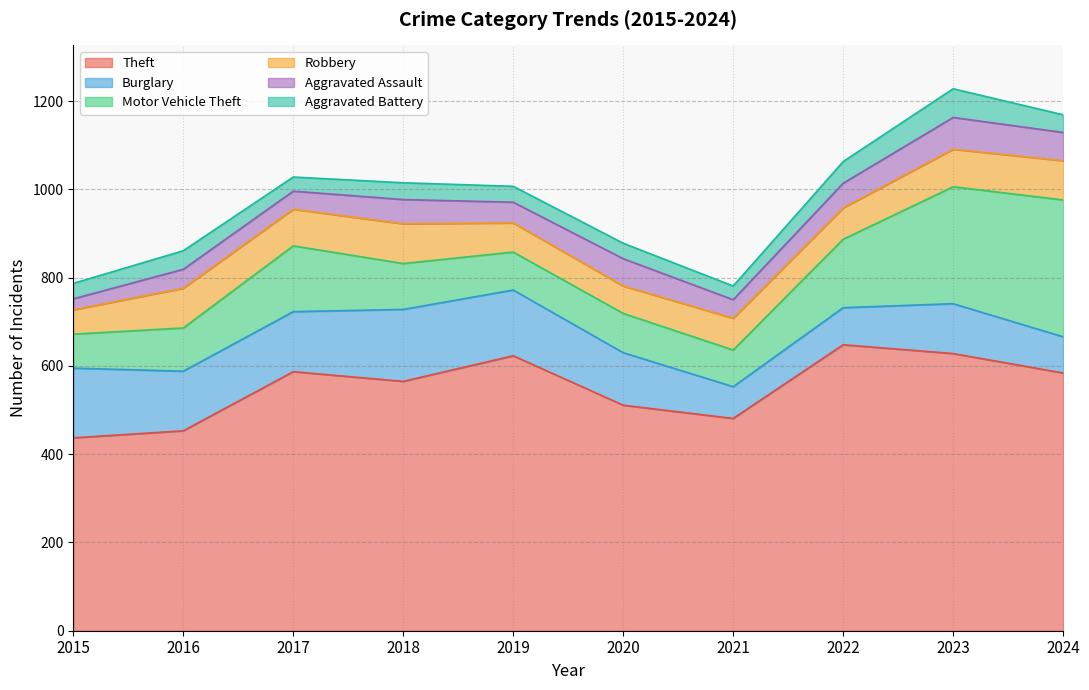

What is the minimum value shown in the chart?

25